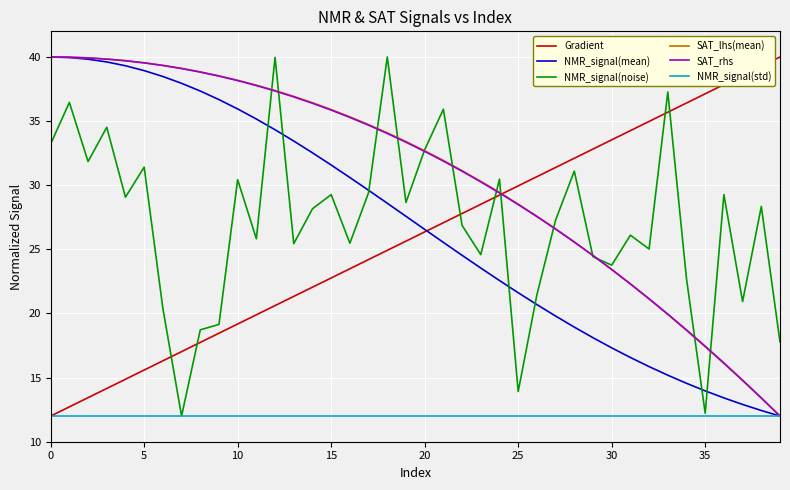

What is the lowest value of the Gradient series?

12.0